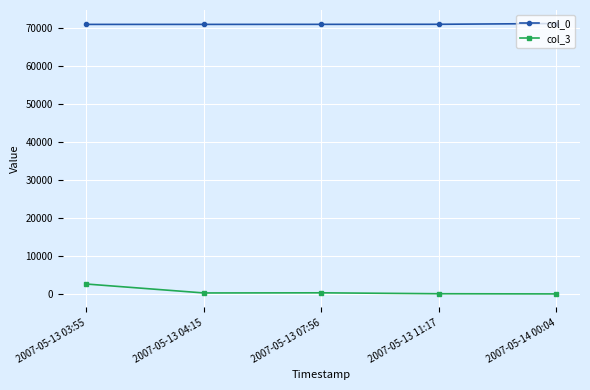

True or false: col_3 and col_0 intersect in this chart.

False